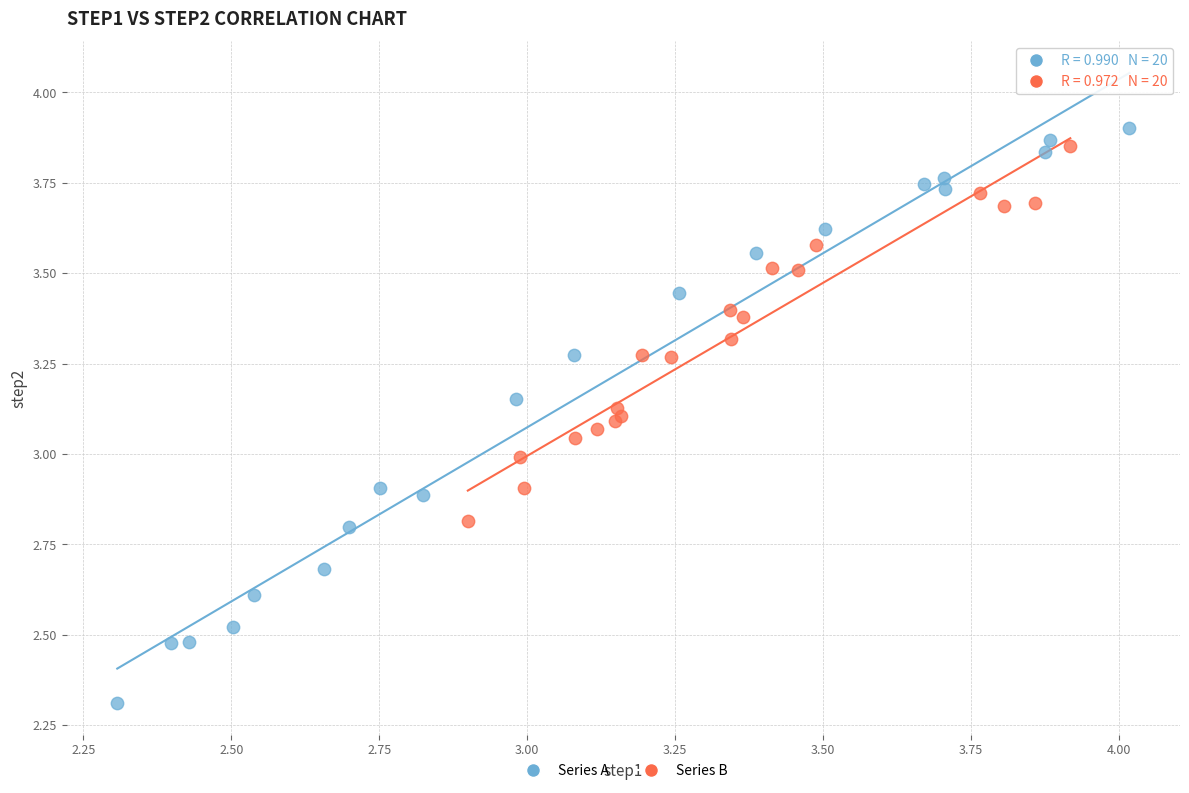

Which series contains the lowest Y value?

Series A